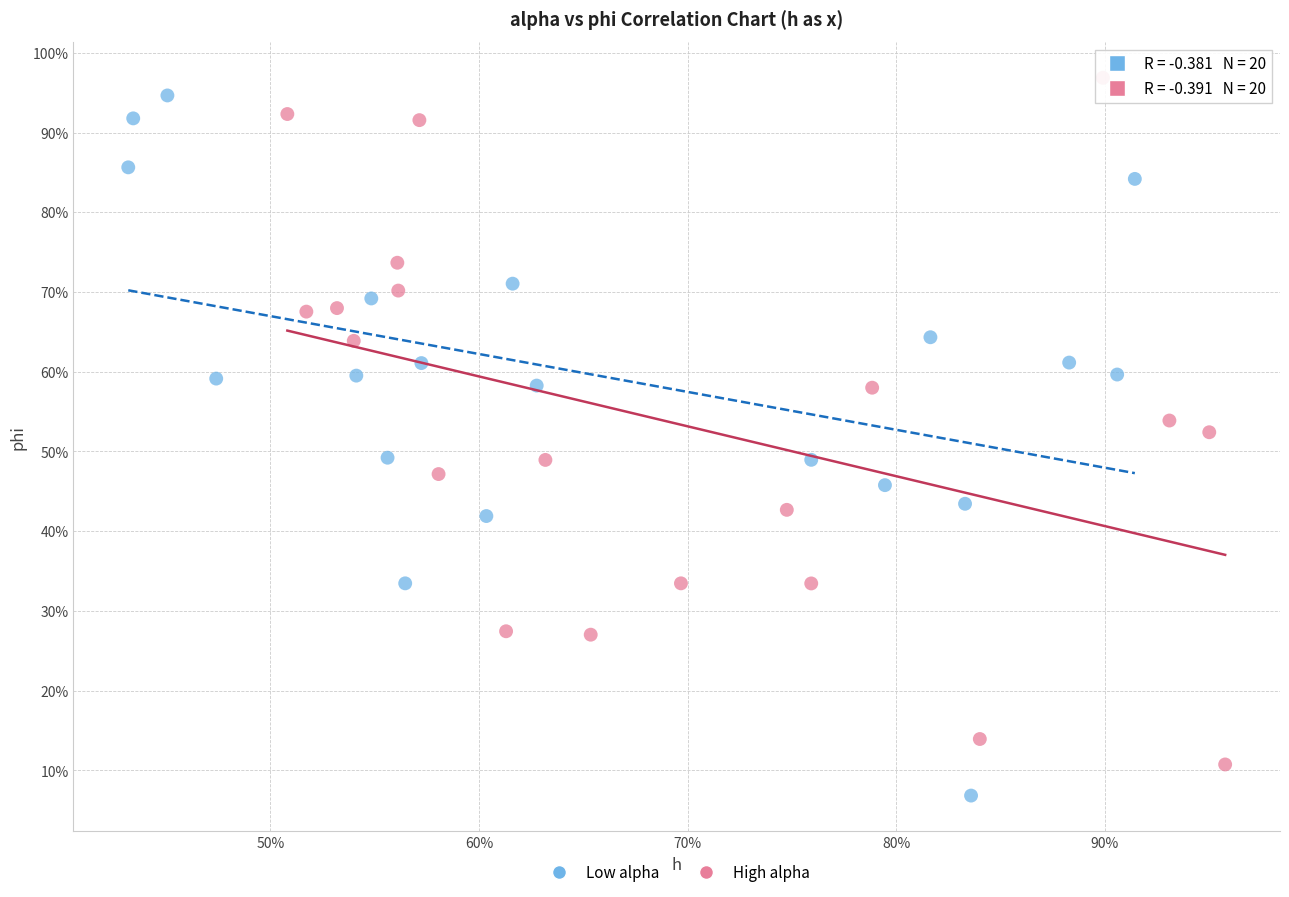

What are all the series names shown in the legend?

Low alpha, High alpha